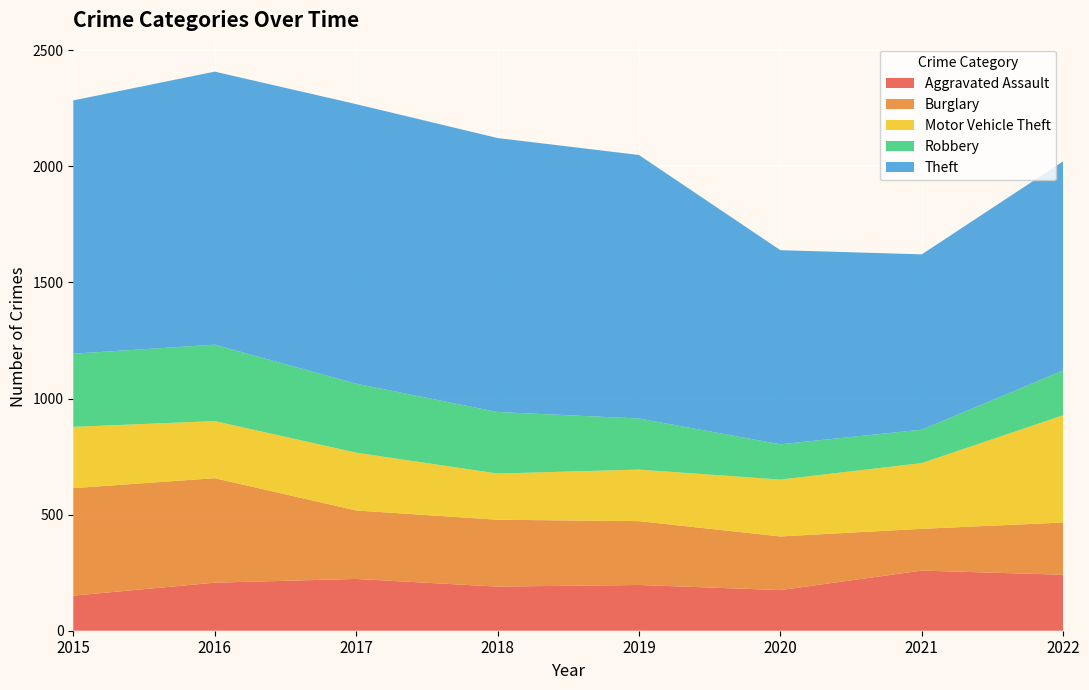

Reading left to right, transcribe all the data shown in this chart.

Aggravated Assault: 2015=151	2016=207	2017=223	2018=190	2019=197	2020=175	2021=259	2022=241
Burglary: 2015=463	2016=450	2017=295	2018=288	2019=275	2020=231	2021=180	2022=225
Motor Vehicle Theft: 2015=264	2016=246	2017=249	2018=199	2019=222	2020=245	2021=283	2022=462
Robbery: 2015=315	2016=329	2017=297	2018=265	2019=220	2020=152	2021=144	2022=193
Theft: 2015=1091	2016=1176	2017=1204	2018=1180	2019=1135	2020=836	2021=755	2022=901